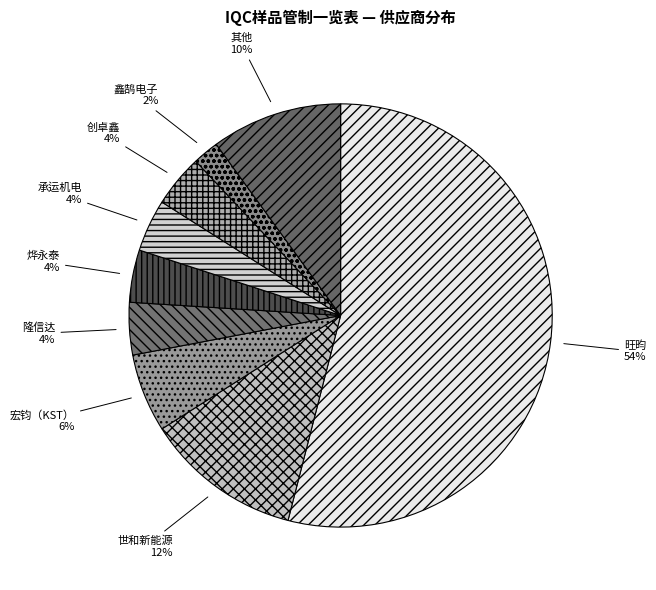

Is 旺昀 the majority of the pie?

Yes